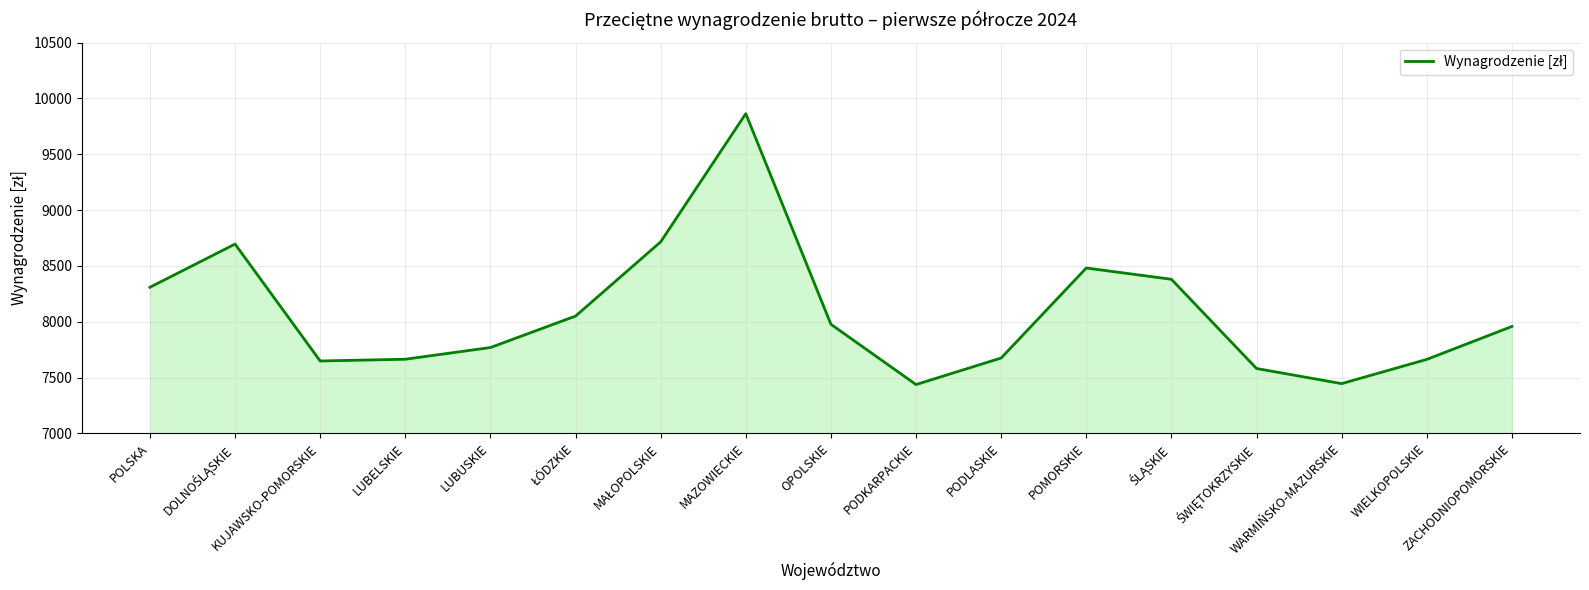

Which category has the highest value across all series?

MAZOWIECKIE